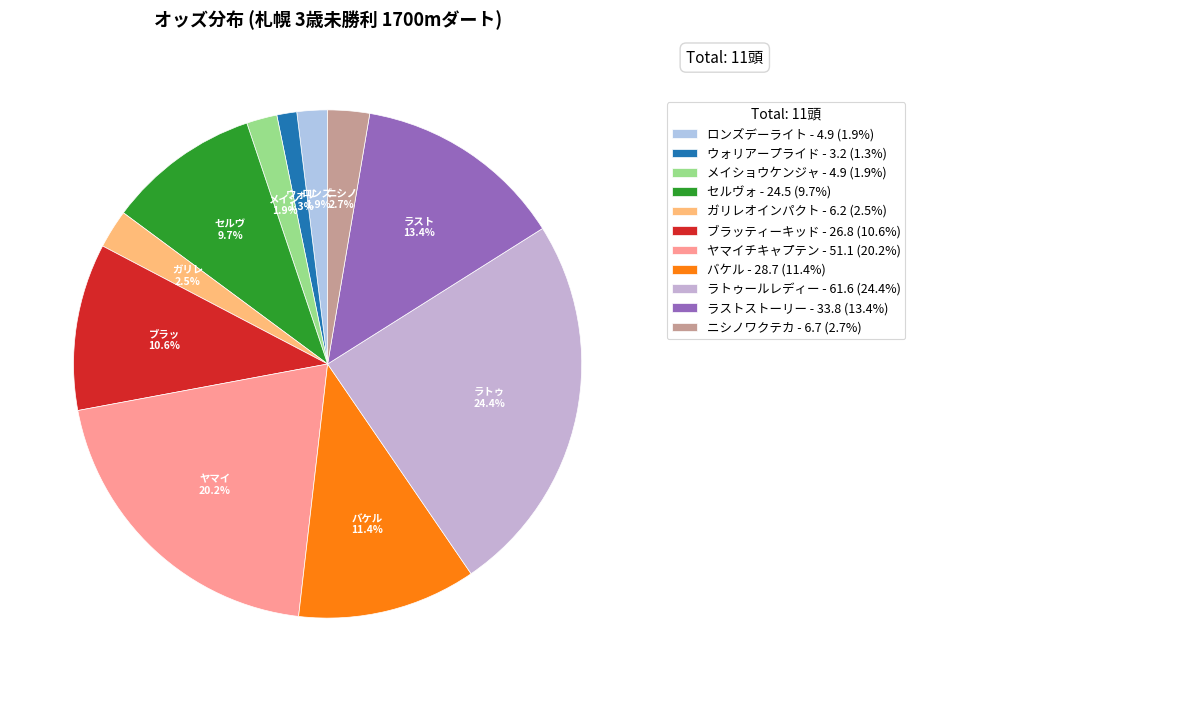

Rank the categories by value from lowest to highest.

ウォリアープライド, ロンズデーライト, メイショウケンジャ, ガリレオインパクト, ニシノワクテカ, セルヴォ, ブラッティーキッド, バケル, ラストストーリー, ヤマイチキャプテン, ラトゥールレディー